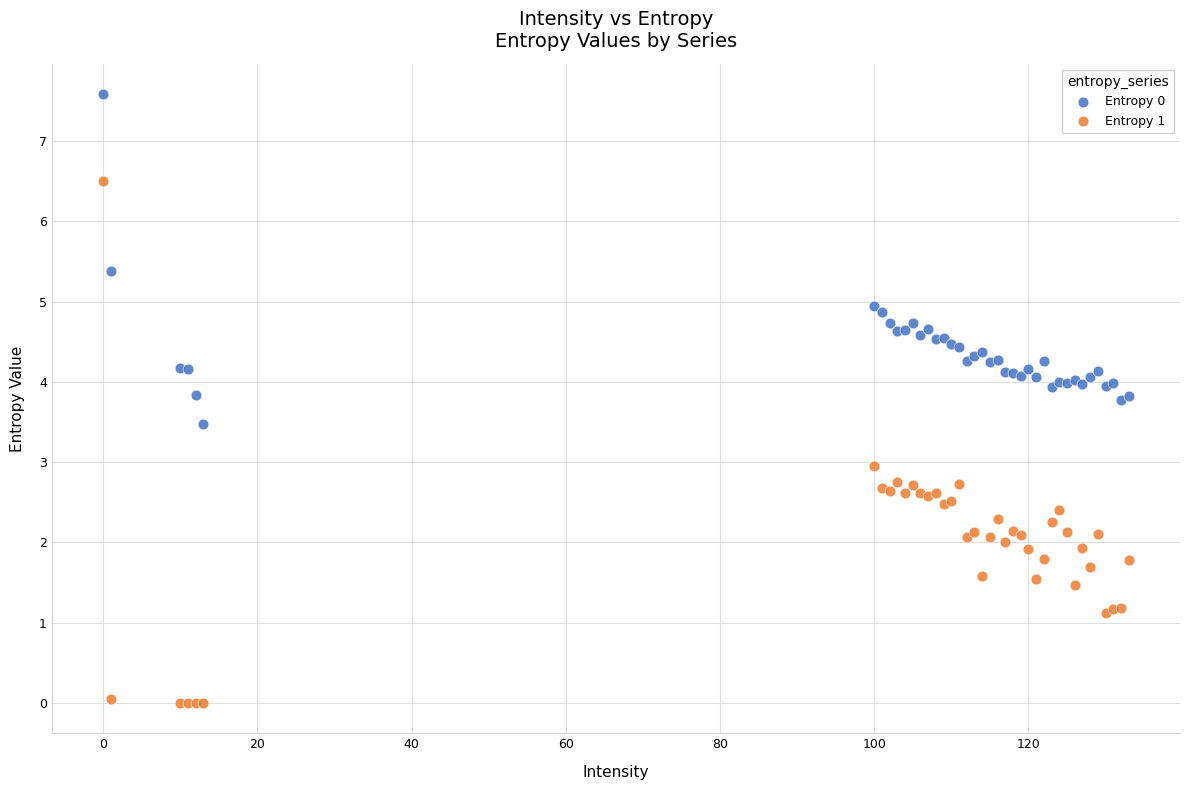

Which series contains the highest Y value?

Entropy 0